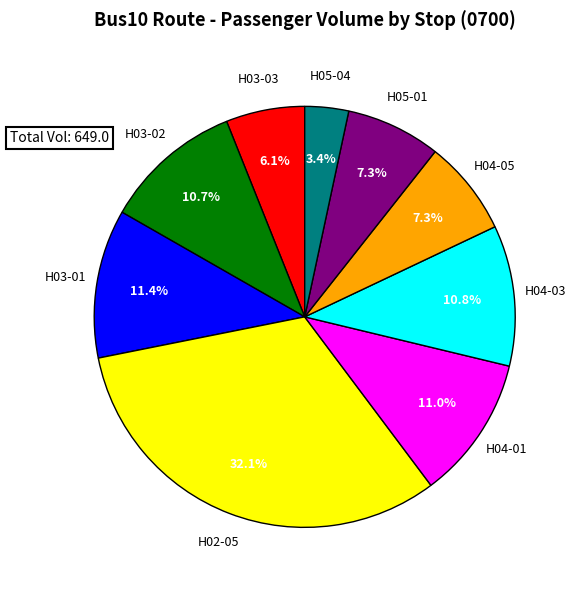

Which slice is the smallest?

H05-04